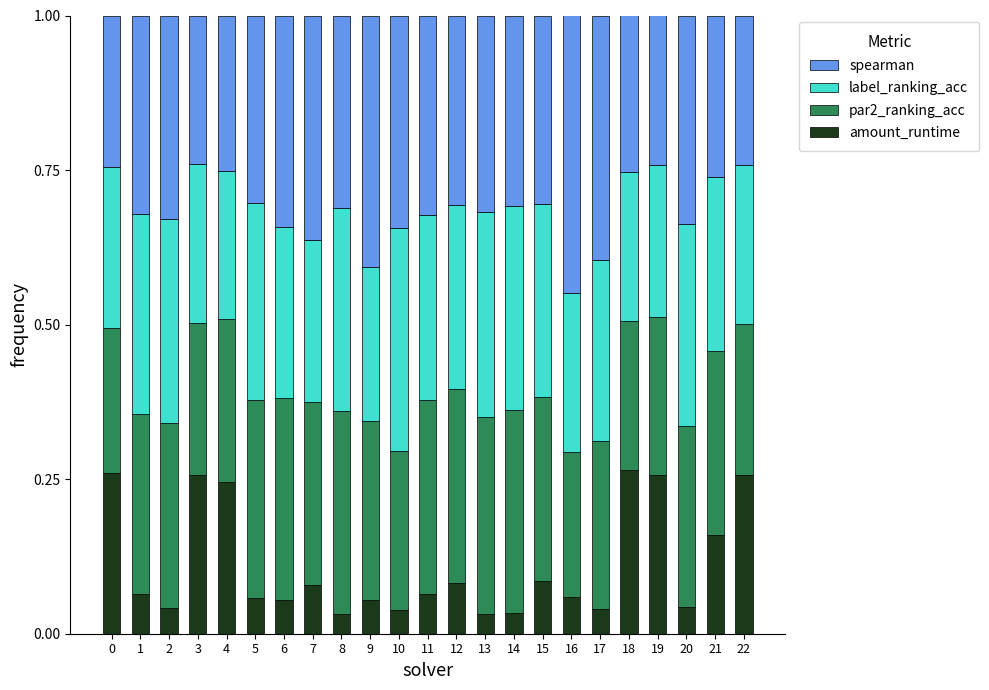

Is it true that amount_runtime equals 0.1 at 10?

False